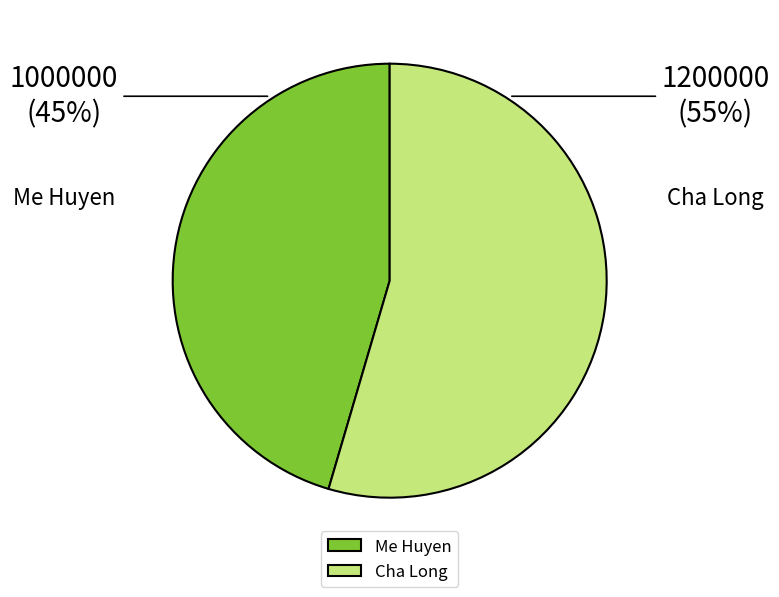

Is it true that Me Huyen is 31% of the pie?

False